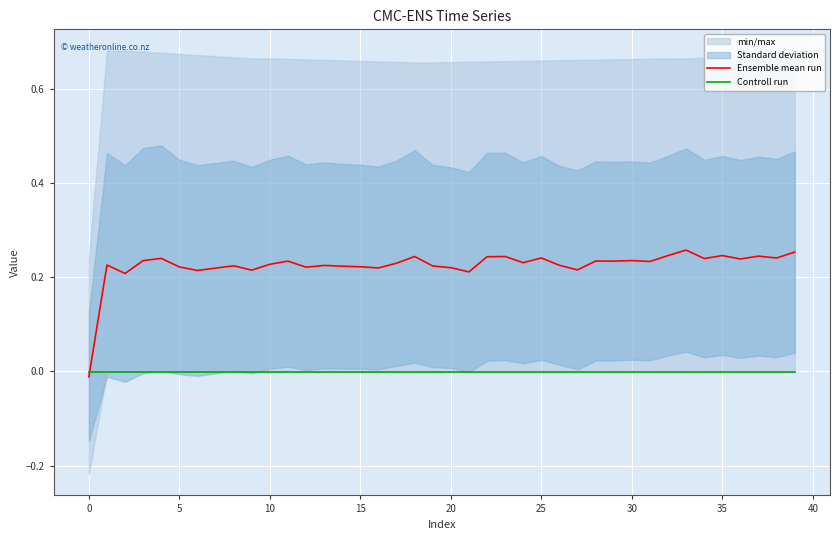

Reading left to right, transcribe all the data shown in this chart.

Ensemble mean run: -0.0	0.2	0.2	0.2	0.2	0.2	0.2	0.2	0.2	0.2	0.2	0.2	0.2	0.2	0.2	0.2	0.2	0.2	0.2	0.2	0.2	0.2	0.2	0.2	0.2	0.2	0.2	0.2	0.2	0.2	0.2	0.2	0.2	0.3	0.2	0.2	0.2	0.2	0.2	0.3
Controll run: -0.0	-0.0	-0.0	-0.0	-0.0	-0.0	-0.0	-0.0	-0.0	-0.0	-0.0	-0.0	-0.0	-0.0	-0.0	-0.0	-0.0	-0.0	-0.0	-0.0	-0.0	-0.0	-0.0	-0.0	-0.0	-0.0	-0.0	-0.0	-0.0	-0.0	-0.0	-0.0	-0.0	-0.0	-0.0	-0.0	-0.0	-0.0	-0.0	-0.0